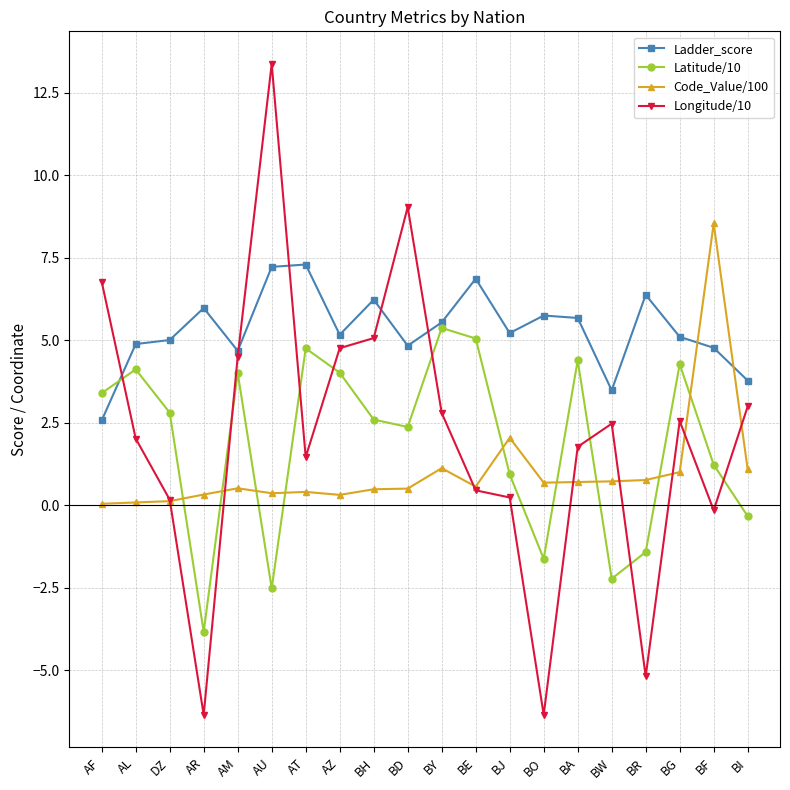

List the series in order of their peak value, lowest first.

Latitude/10, Ladder_score, Code_Value/100, Longitude/10